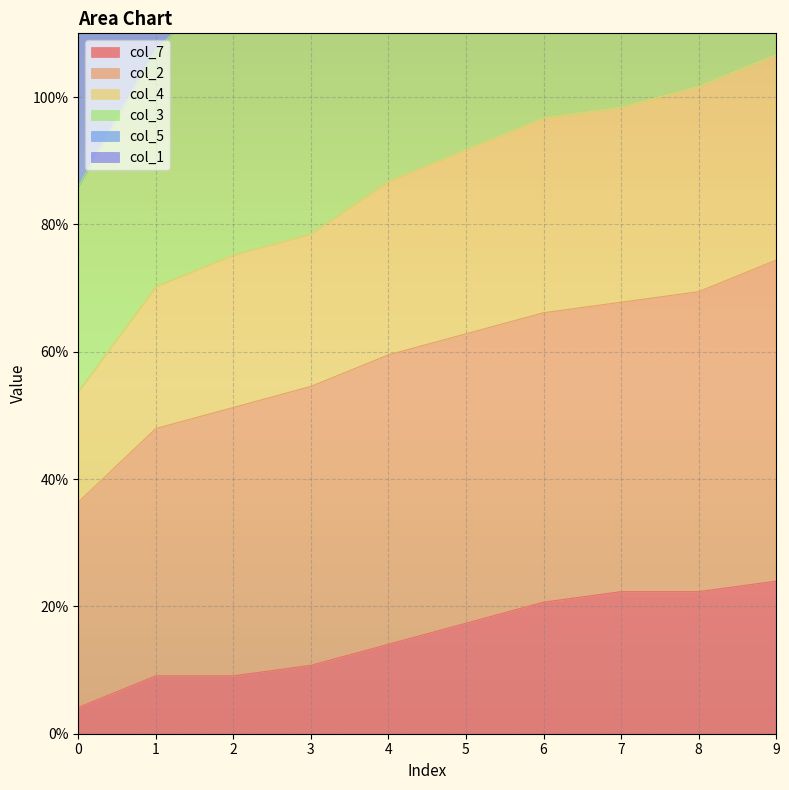

Which series has the largest total across all categories?

col_5